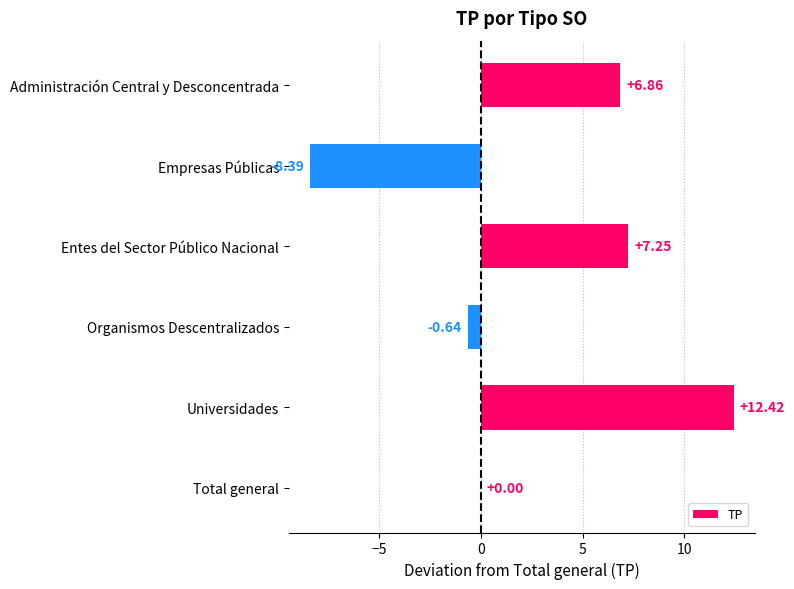

Where is the data nearest to the value 2?

Total general